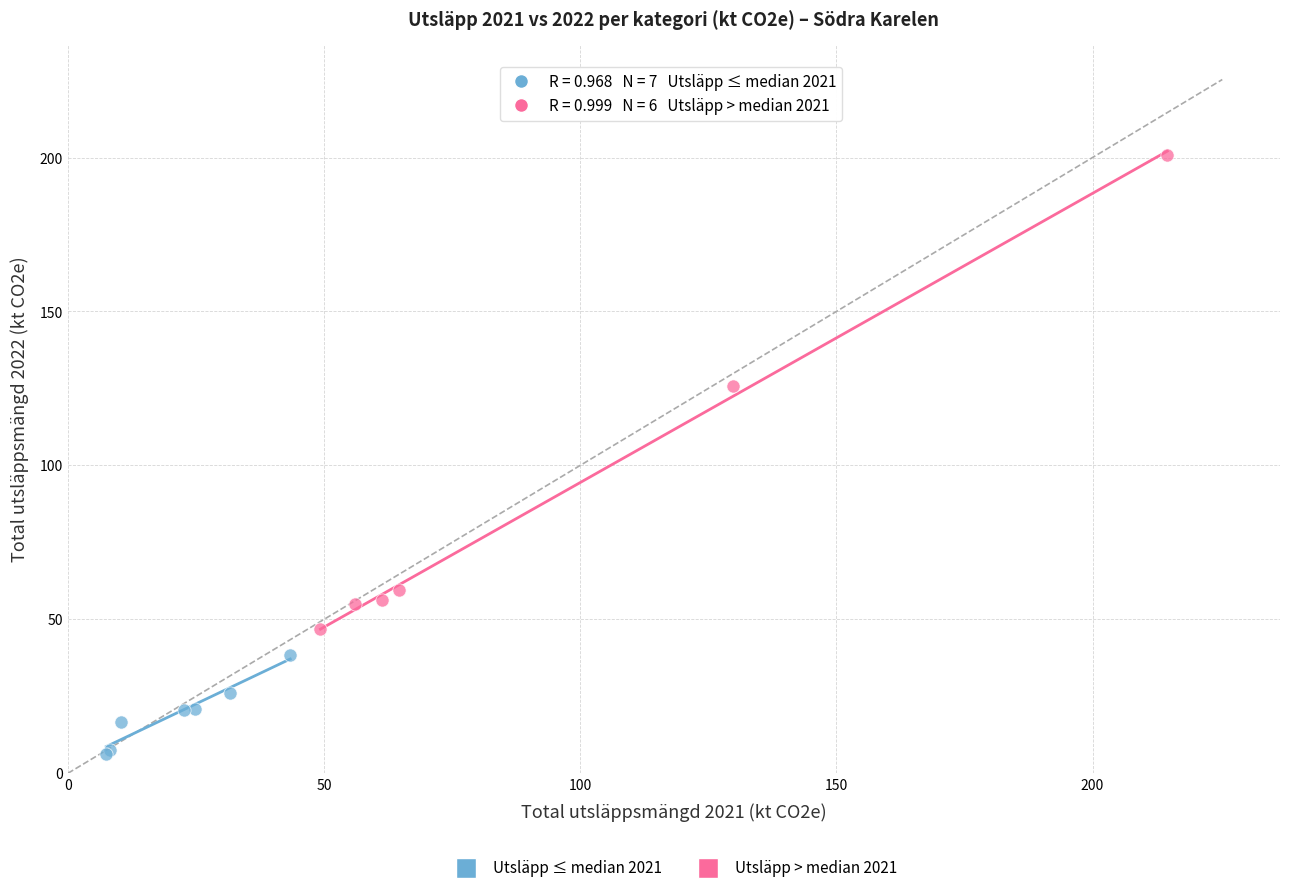

Which series has the widest spread of Y values?

Utsläpp > median 2021